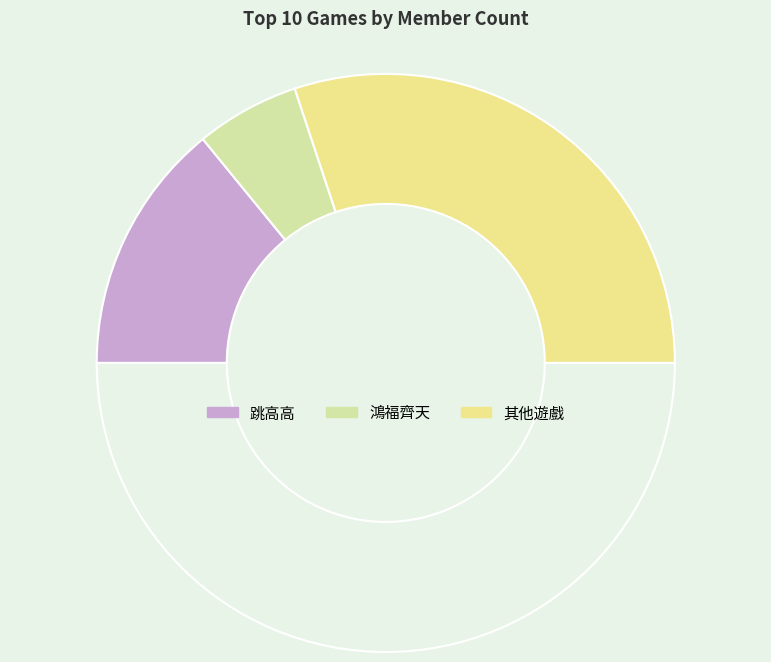

How many segments does this pie chart have?

4